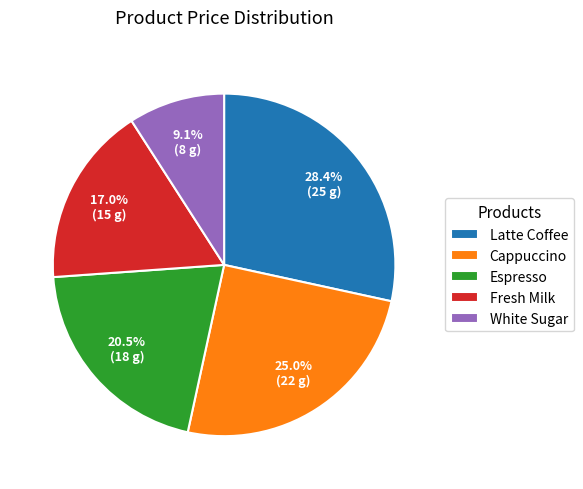

How many segments does this pie chart have?

5